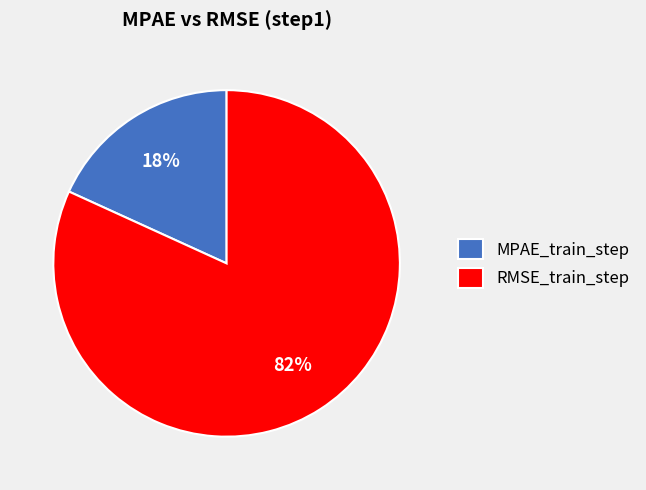

Is there any slice that represents more than half of the pie?

Yes